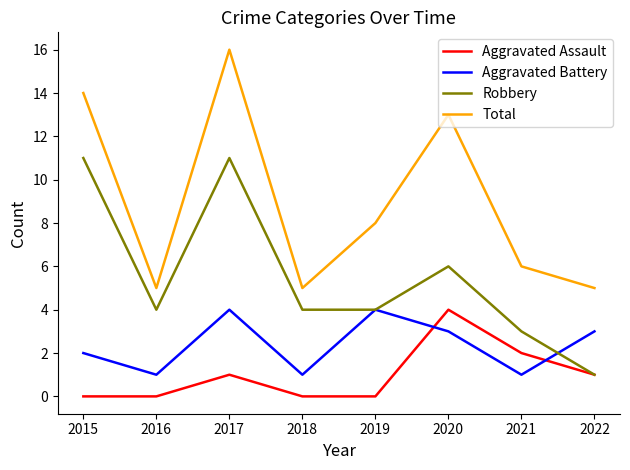

Rank the series by their average value, from lowest to highest.

Aggravated Assault, Aggravated Battery, Robbery, Total